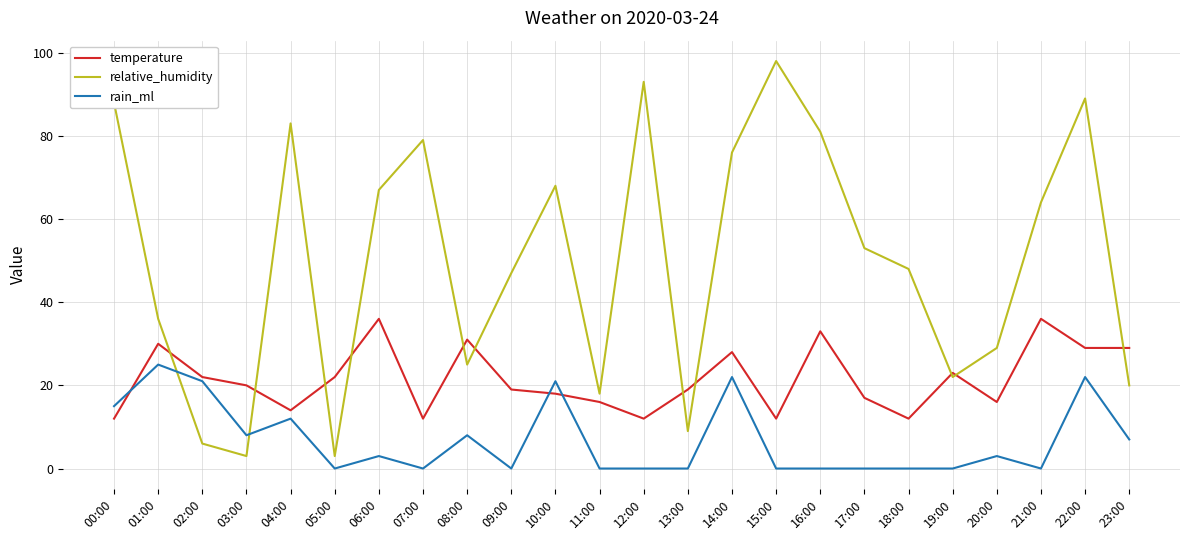

True or false: rain_ml and temperature cross at least once.

True